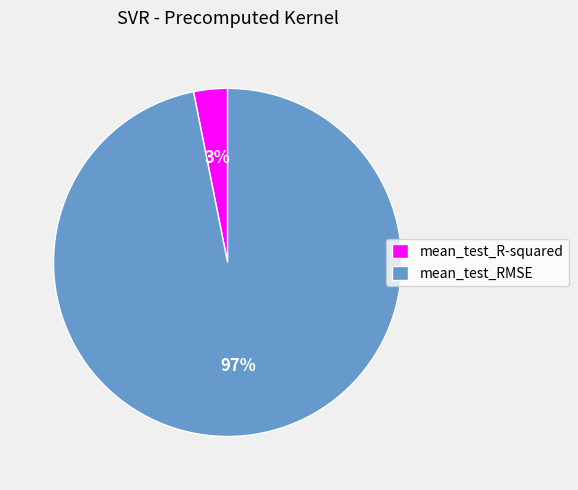

Rank the categories by value from highest to lowest.

mean_test_RMSE, mean_test_R-squared